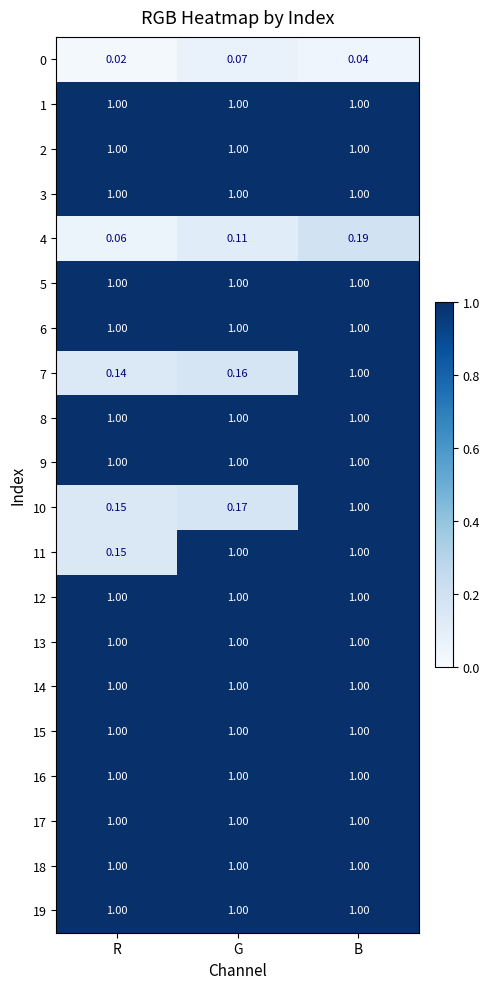

At which category is the sum across all series the highest?

B